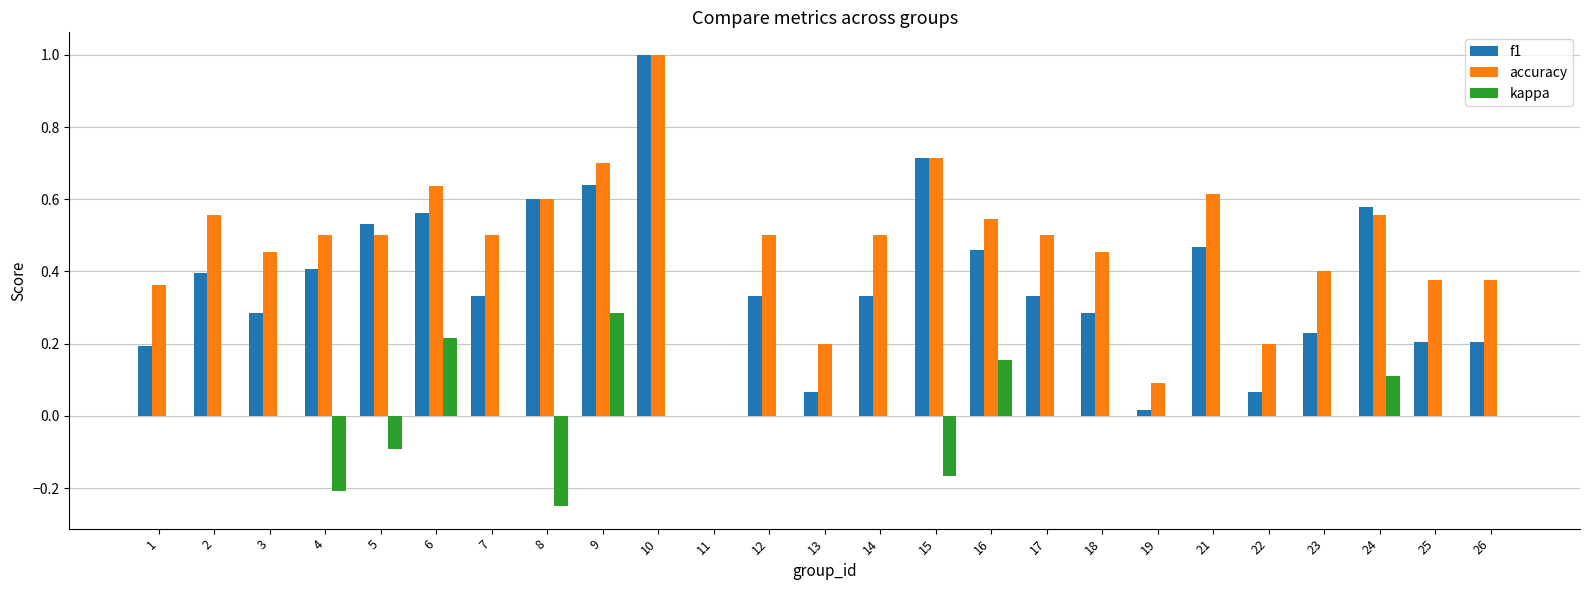

Between 11 and 18, which series saw the biggest shift?

accuracy